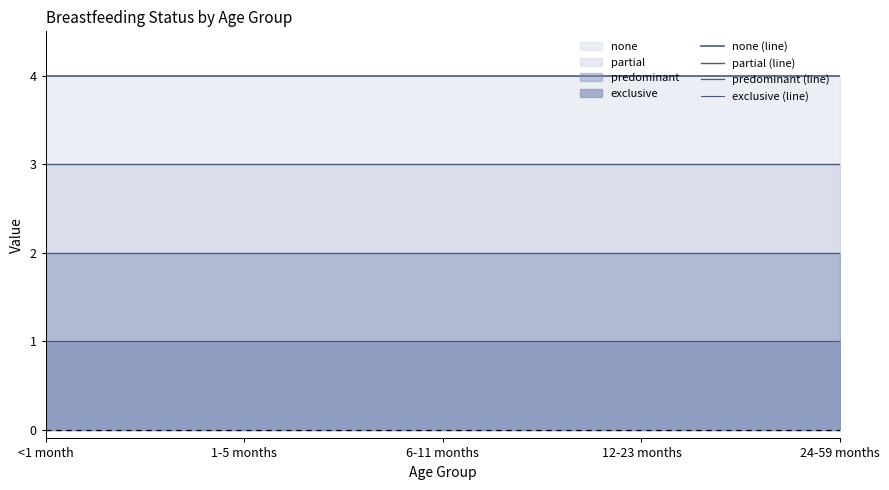

List the series in order of their peak value, highest first.

none (line), partial (line), predominant (line), exclusive (line)